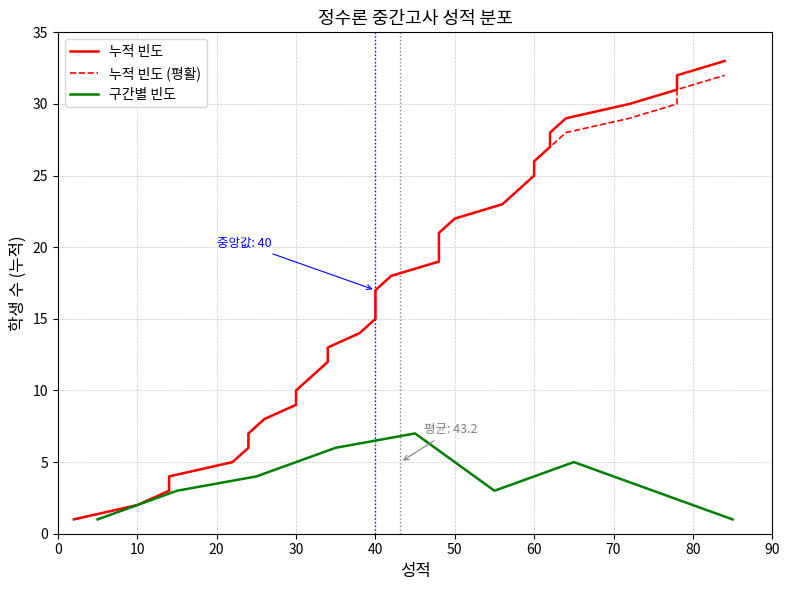

True or false: 누적 빈도 and 성적 (sorted) intersect in this chart.

False